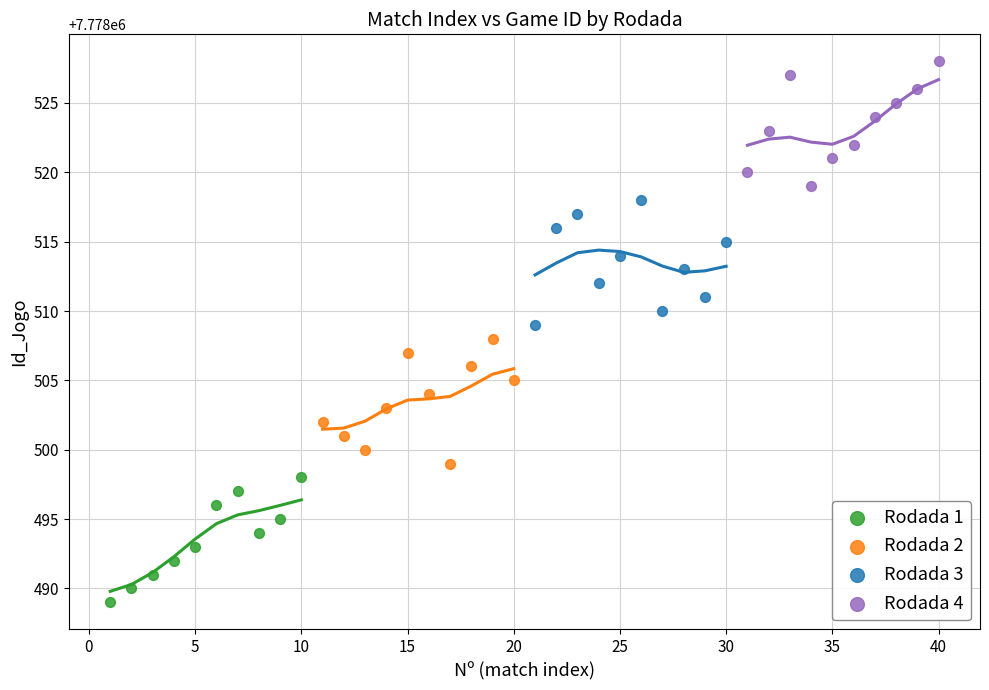

Which series contains the lowest Y value?

Rodada 1